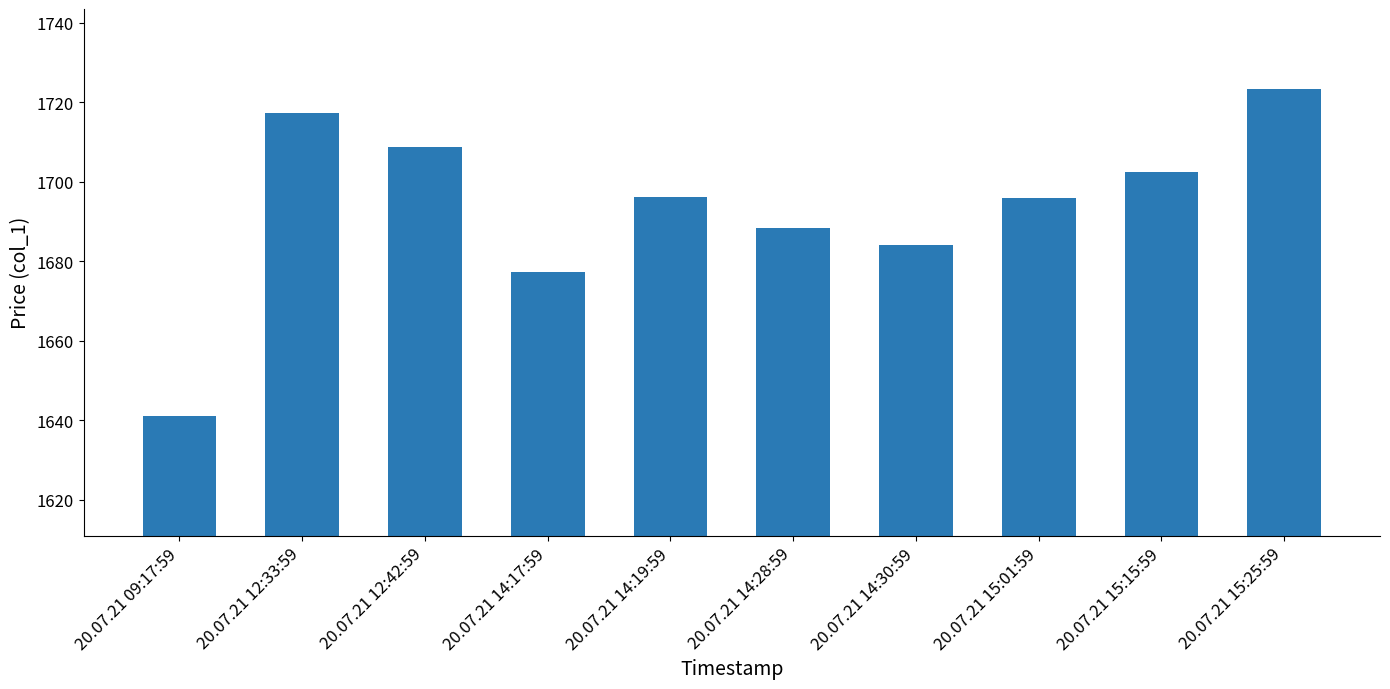

Approximately how many times larger is the value at 20.07.21 15:25:59 compared to 20.07.21 12:33:59?

1.0